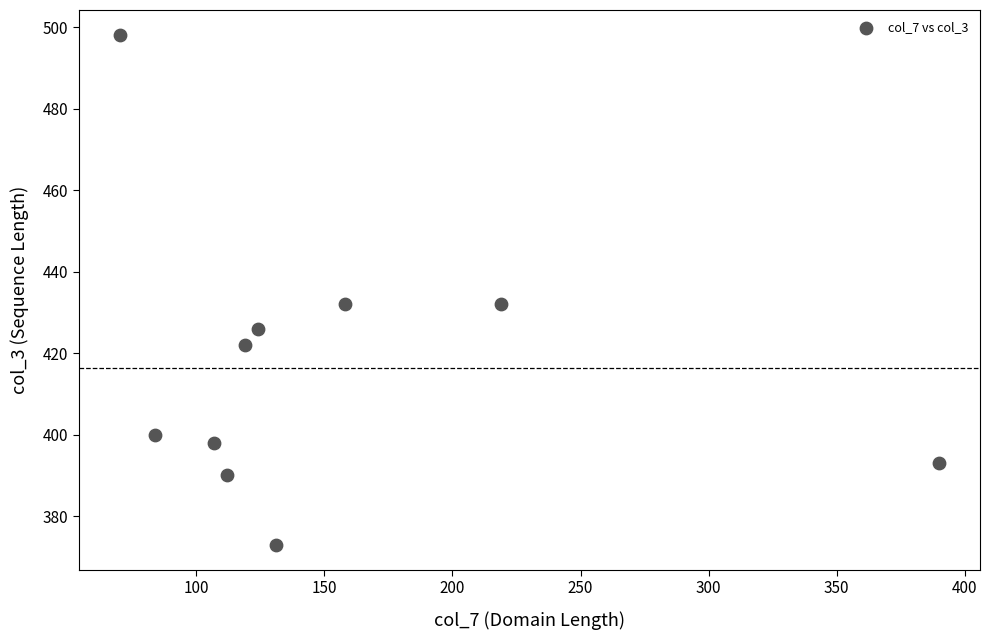

What is the average X value?

151